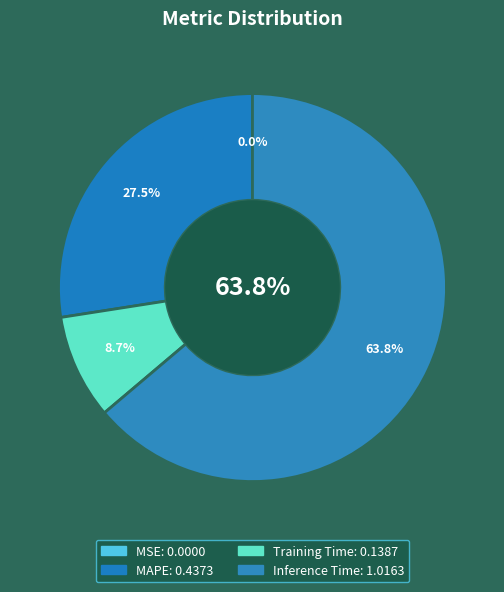

To the nearest percent, what is the difference between the Training Time and MAPE slice percentages?

19%